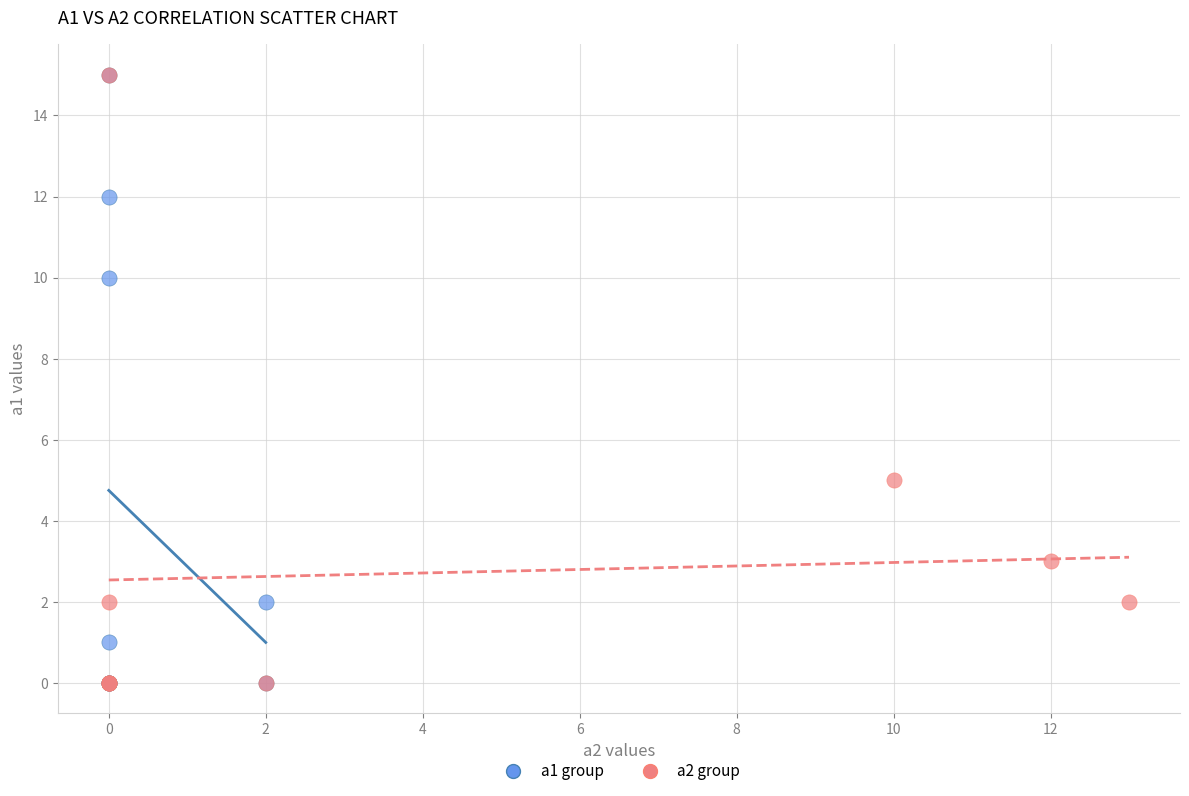

What are all the series names shown in the legend?

a1 group, a2 group